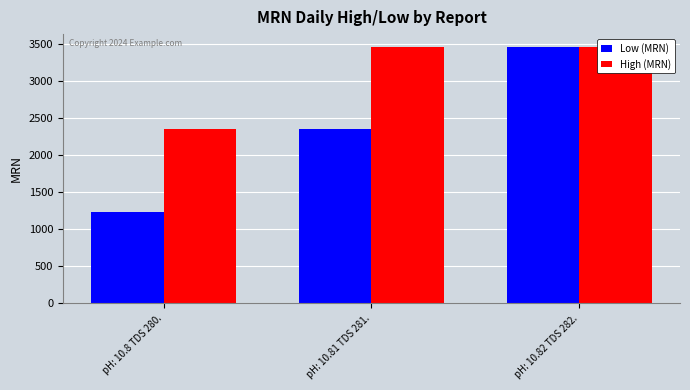

Between pH: 10.8 TDS 280. and pH: 10.81 TDS 281., which is larger?

pH: 10.81 TDS 281.